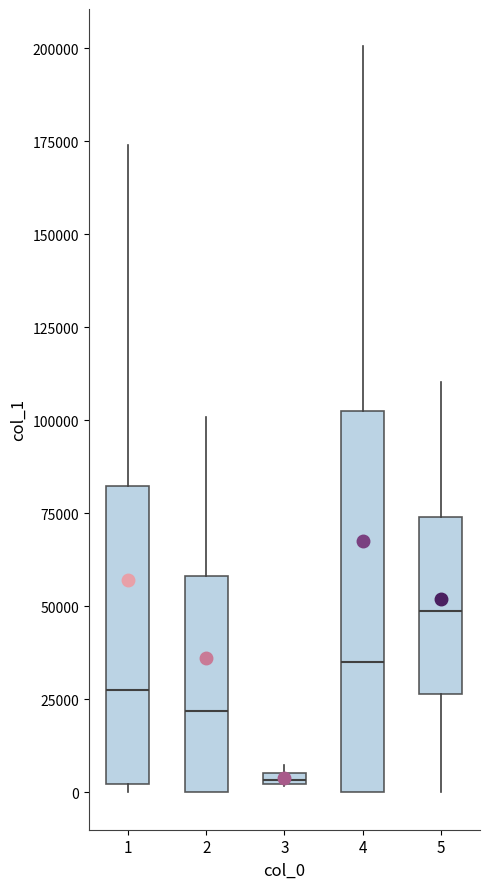

Where does the median line of the box at x = 4 sit on the y-axis? The values are not printed on the chart, so give them approximately, as read against the axis.

35000